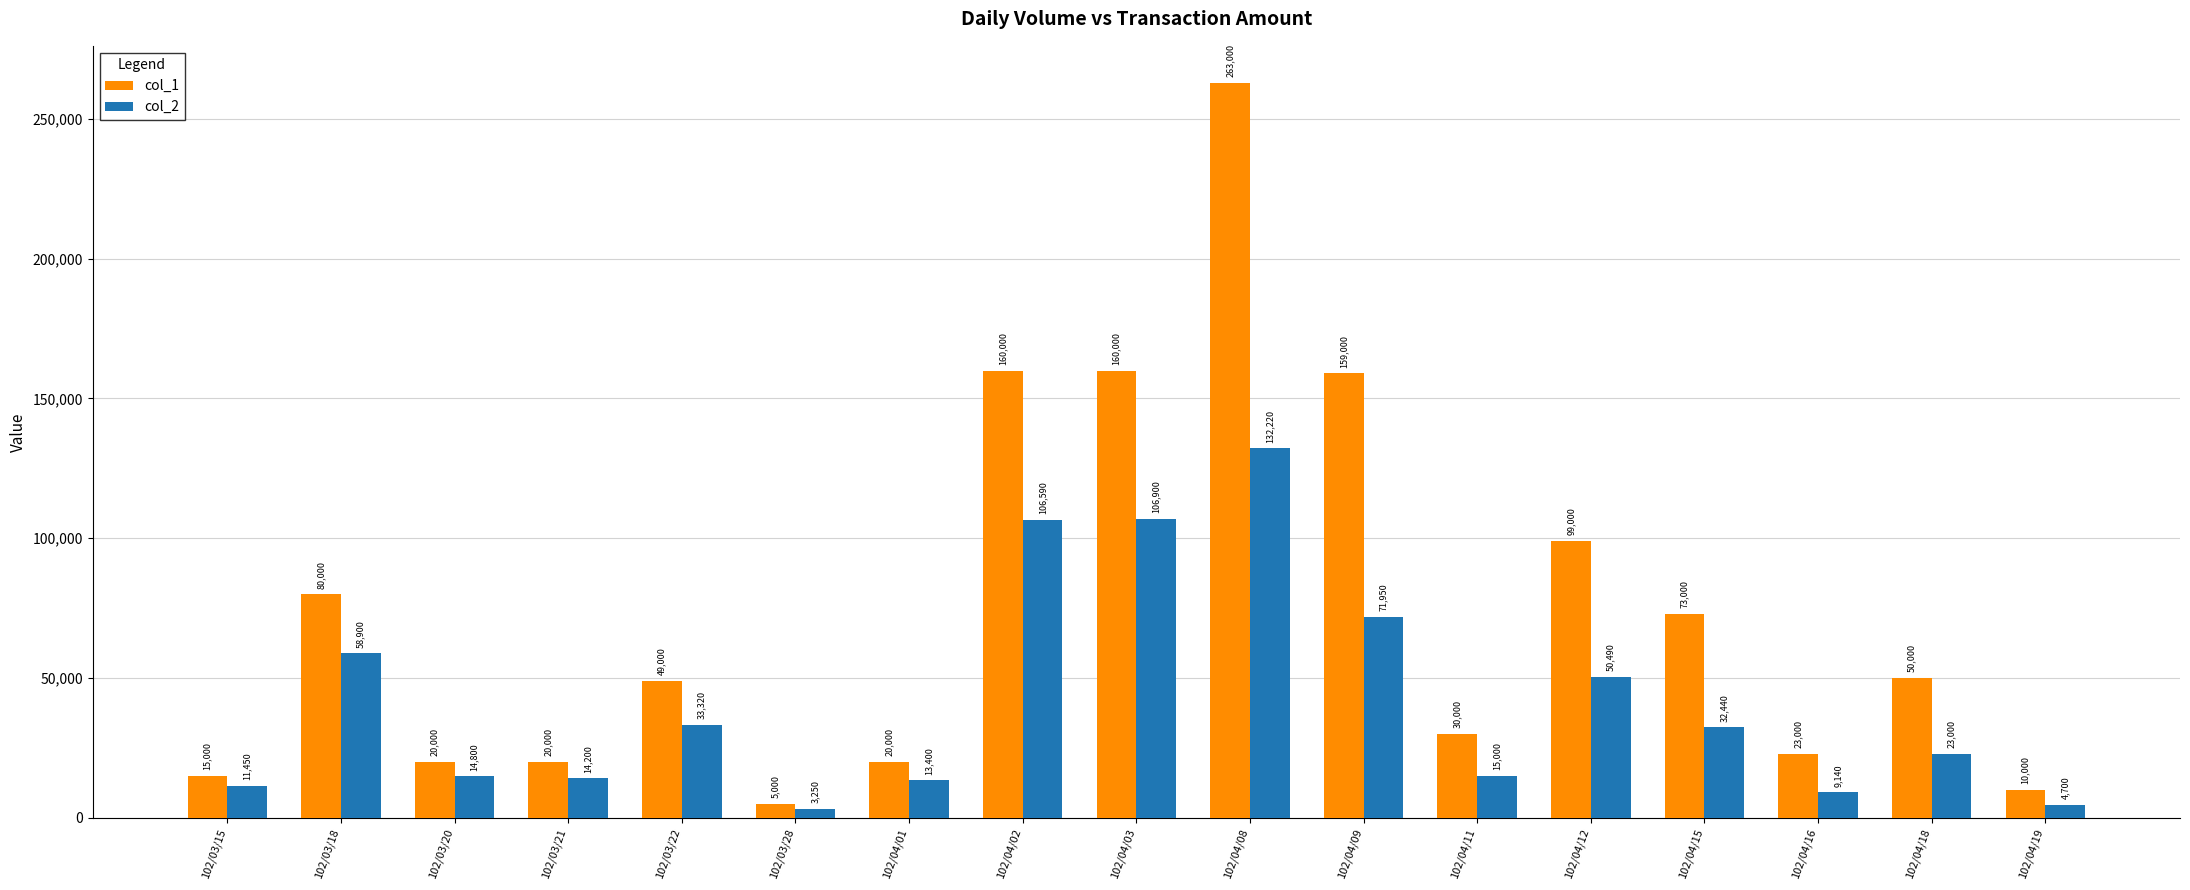

How many data points does each series have?

17